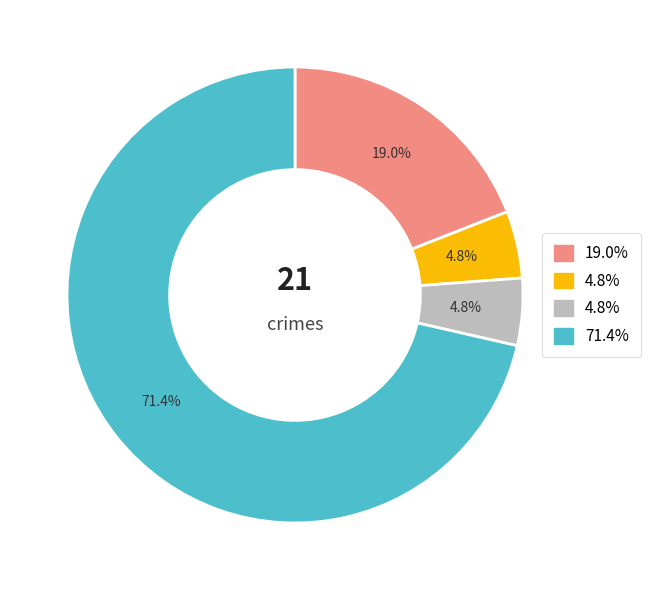

Is there any slice that represents more than half of the pie?

Yes